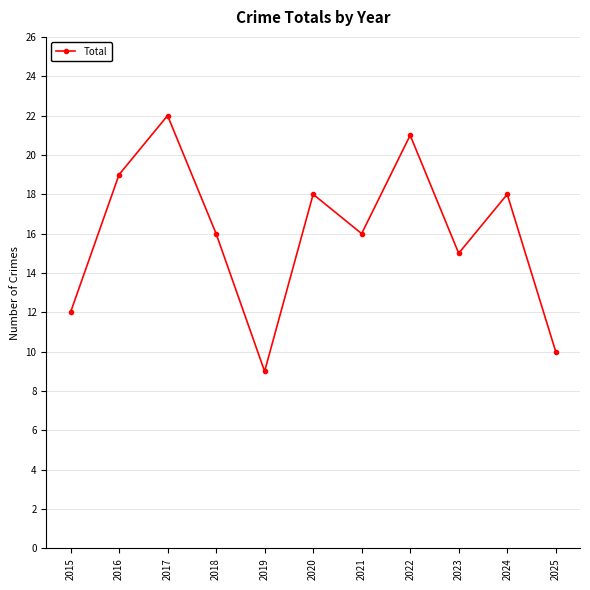

Count the number of data series in this chart.

1